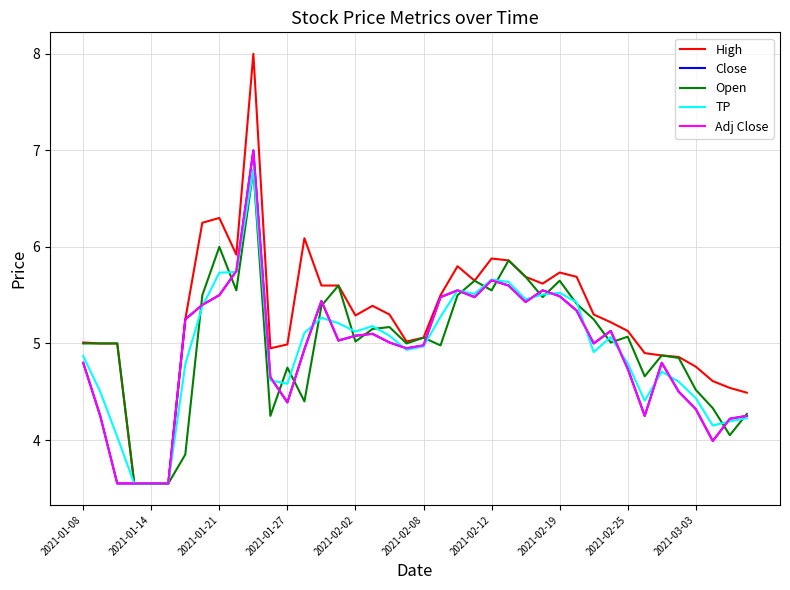

What is the average value of the High series?

5.3